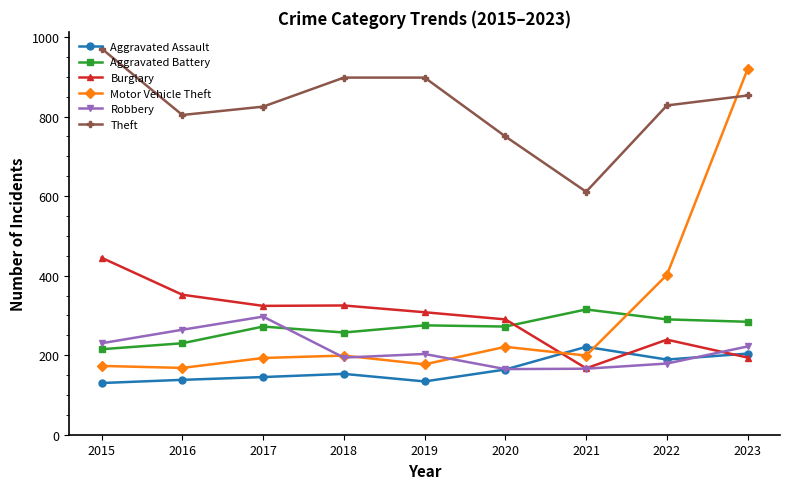

Where does the Robbery series first go above 203?

2015